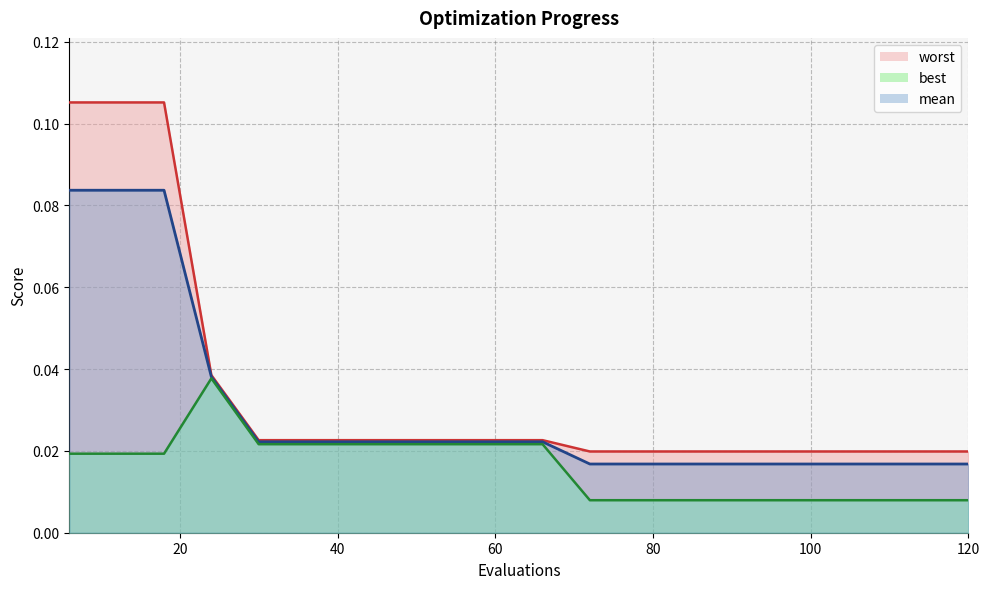

Where is worst nearest to the value 0?

72